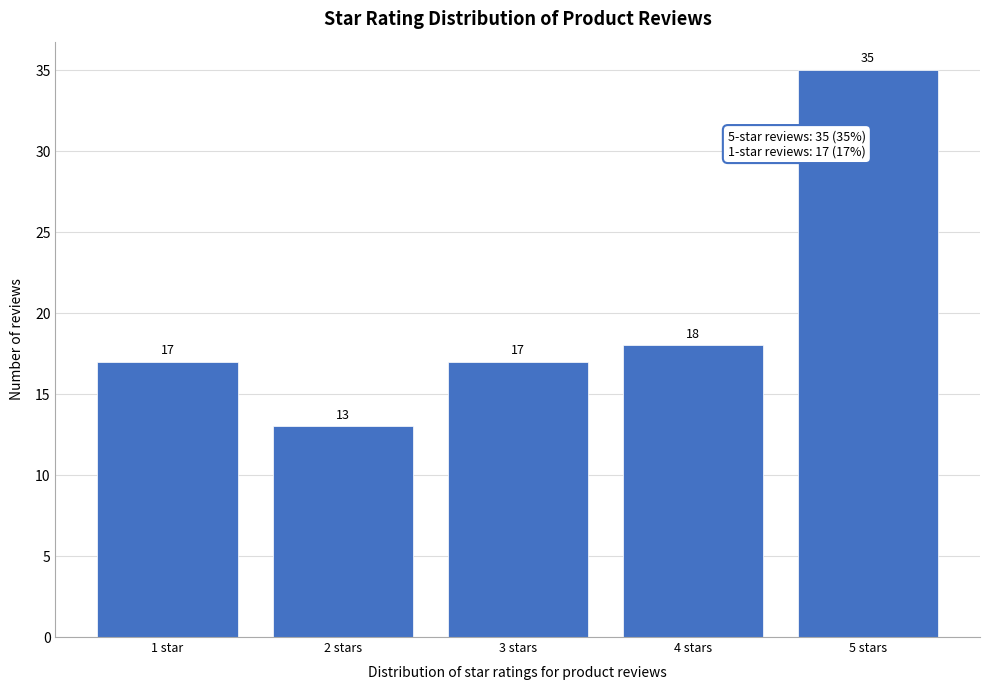

Reading right to left, what are all the values shown in this chart?

5 stars=35	4 stars=18	3 stars=17	2 stars=13	1 star=17